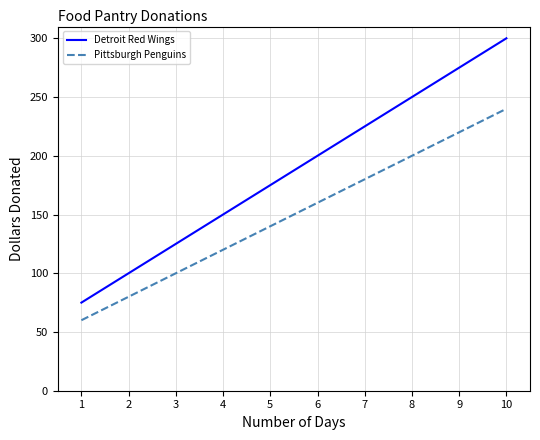

What is the difference between the maximum and second lowest values in the Pittsburgh Penguins series?

160